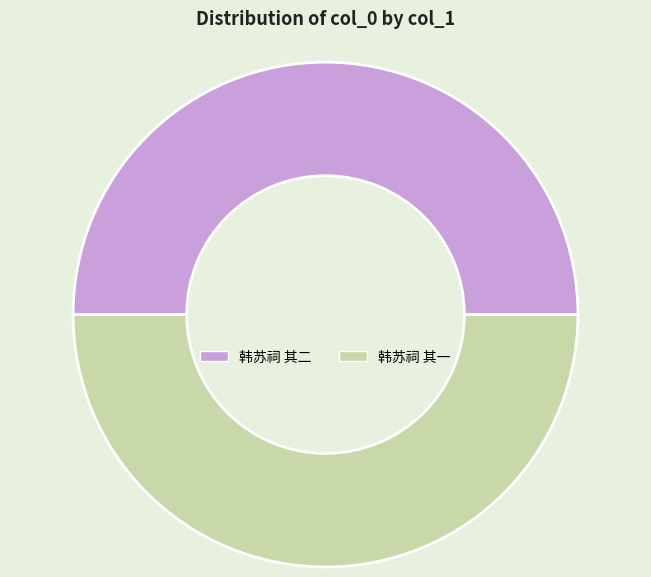

Combined, do 韩苏祠 其一 and 韩苏祠 其二 account for over 50%?

Yes